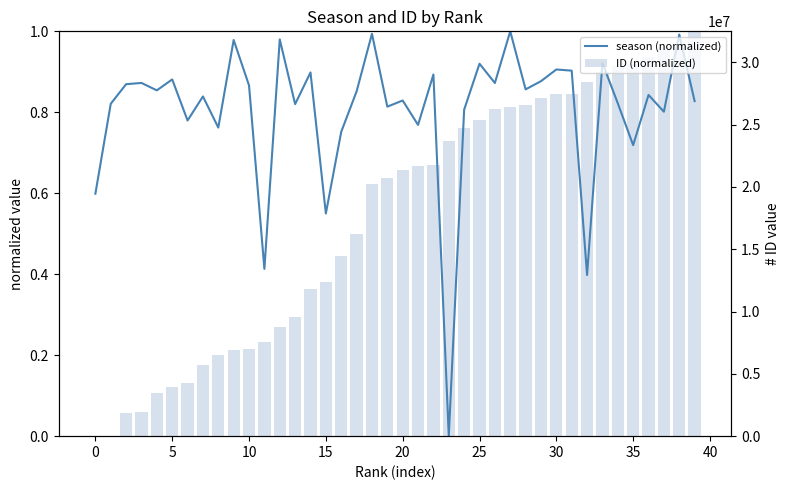

Between 35 and 36, which series saw the biggest shift?

season (normalized)